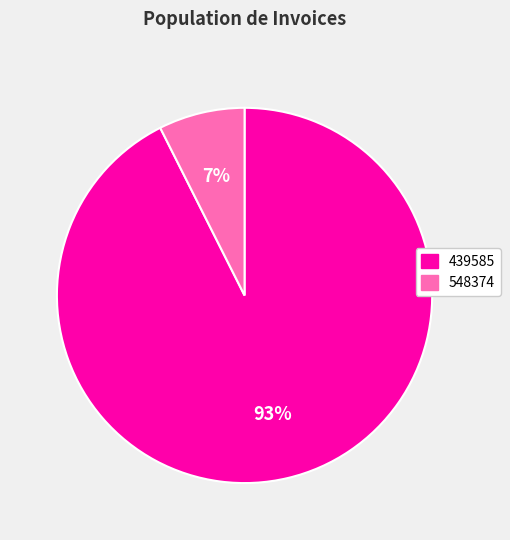

Which slice is the smallest?

548374